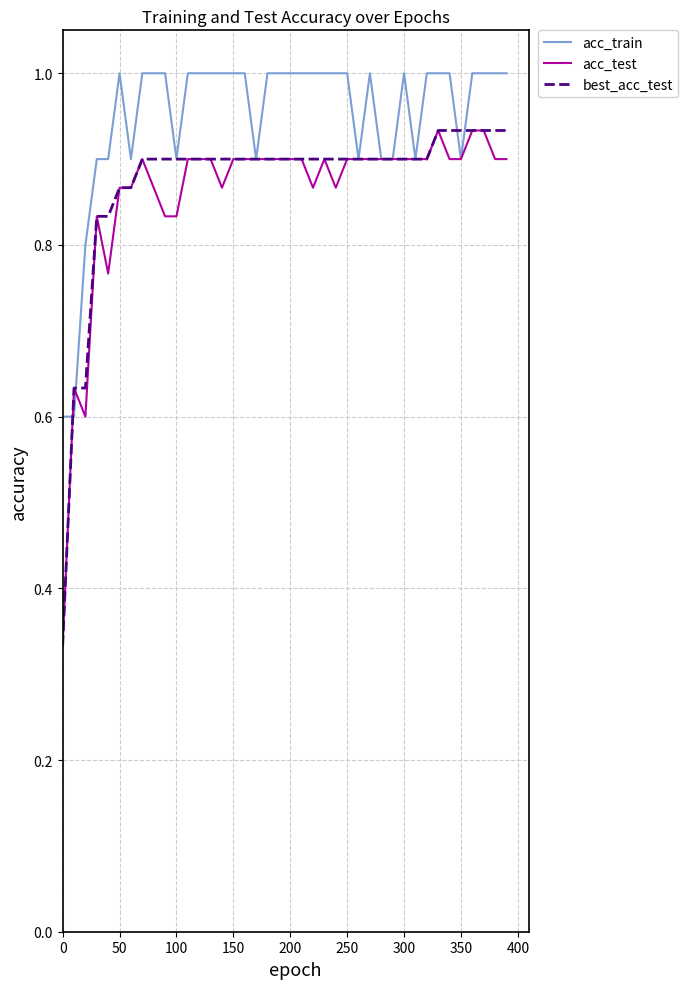

Which series has the largest total across all categories?

acc_train